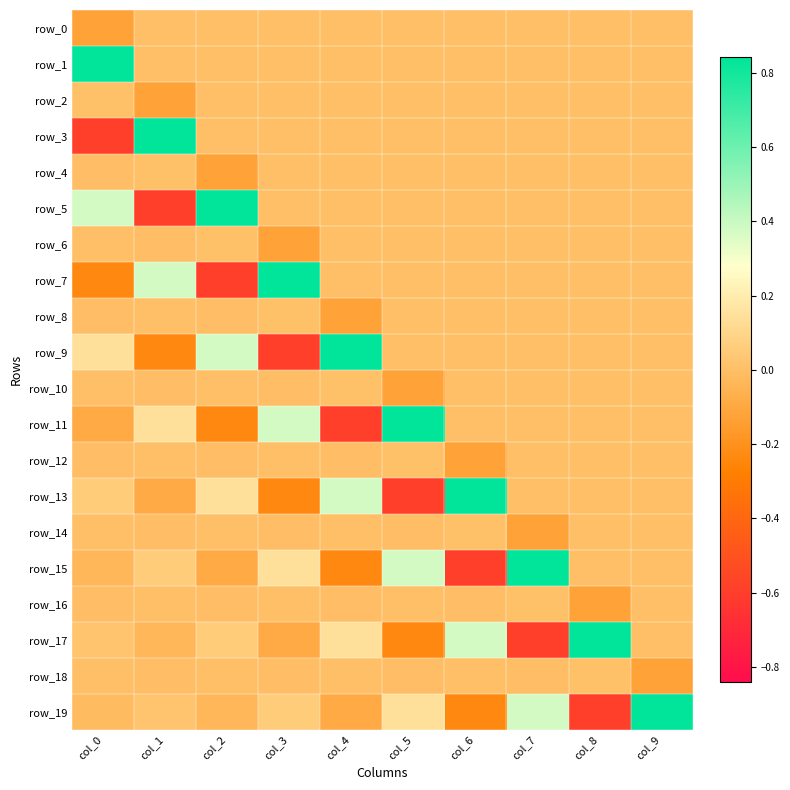

The value of row_19 at col_2 is -0.0. True or false?

False